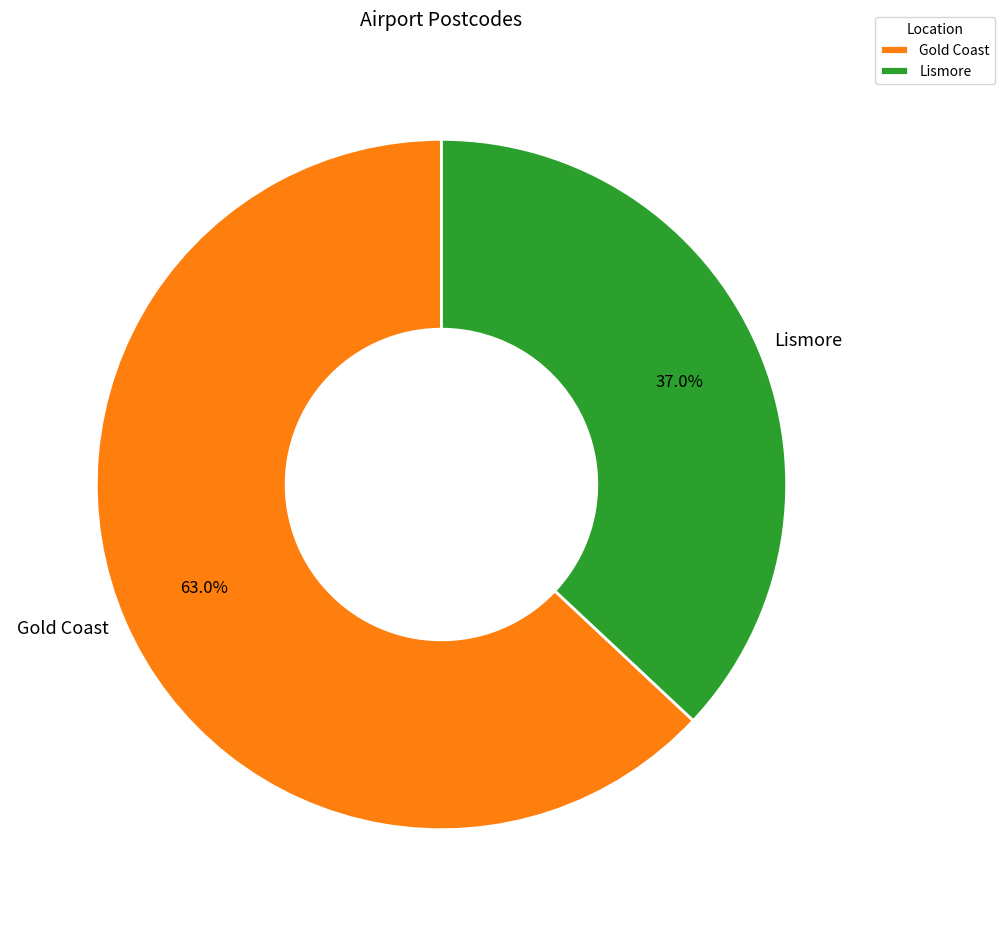

What is the ratio of the value at Gold Coast to the value at Lismore?

1.7